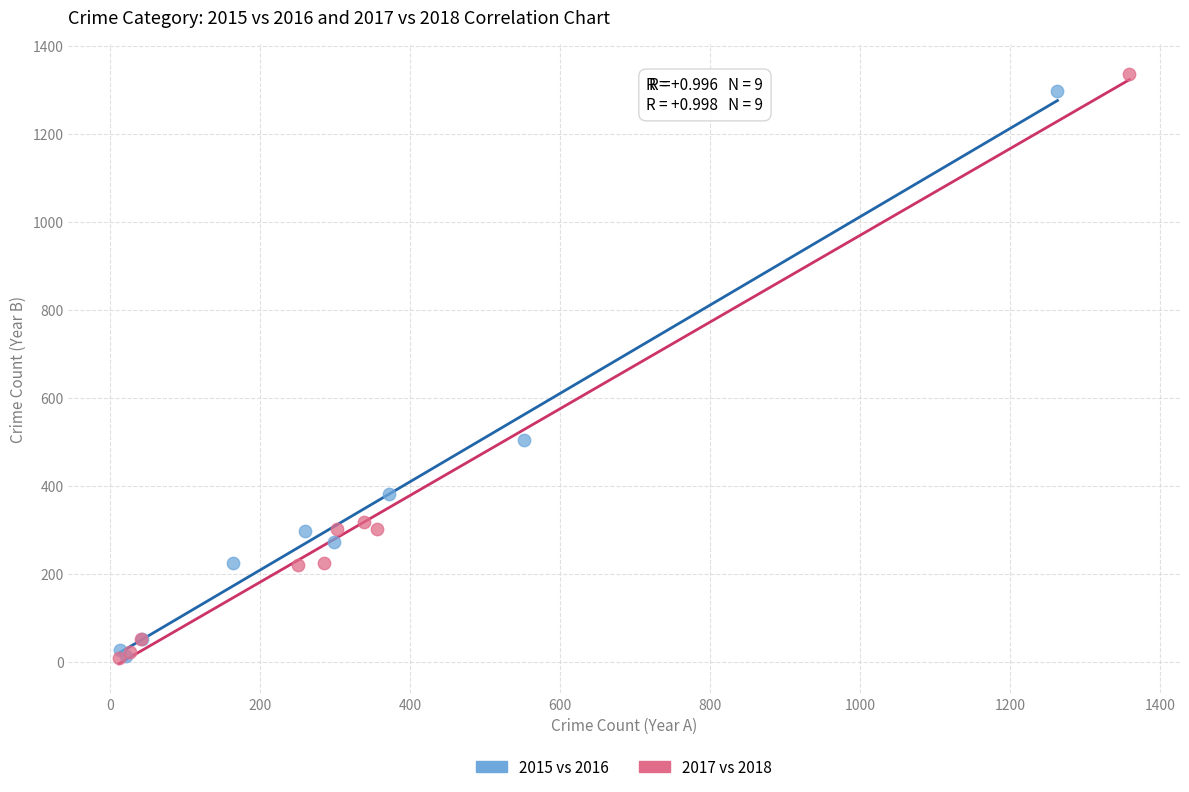

Which series has the widest spread of Y values?

2017 vs 2018